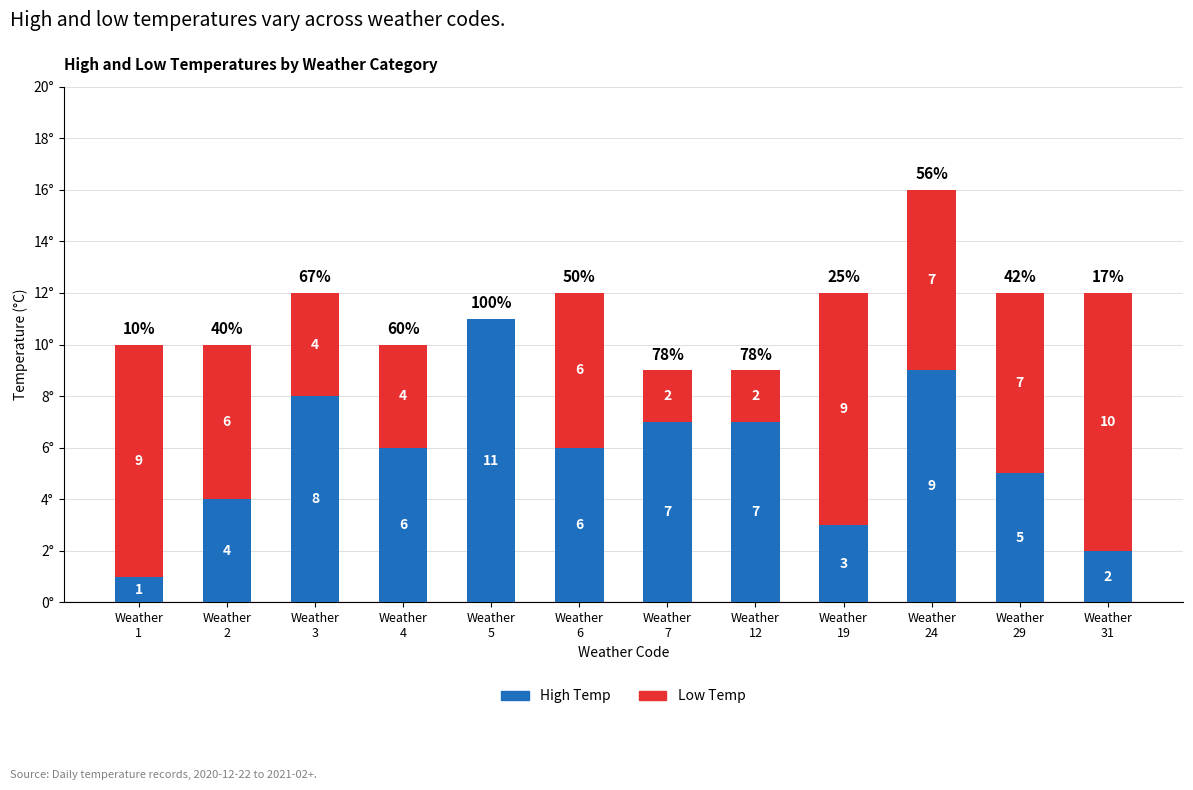

At which label does High Temp first exceed 6?

Weather
3